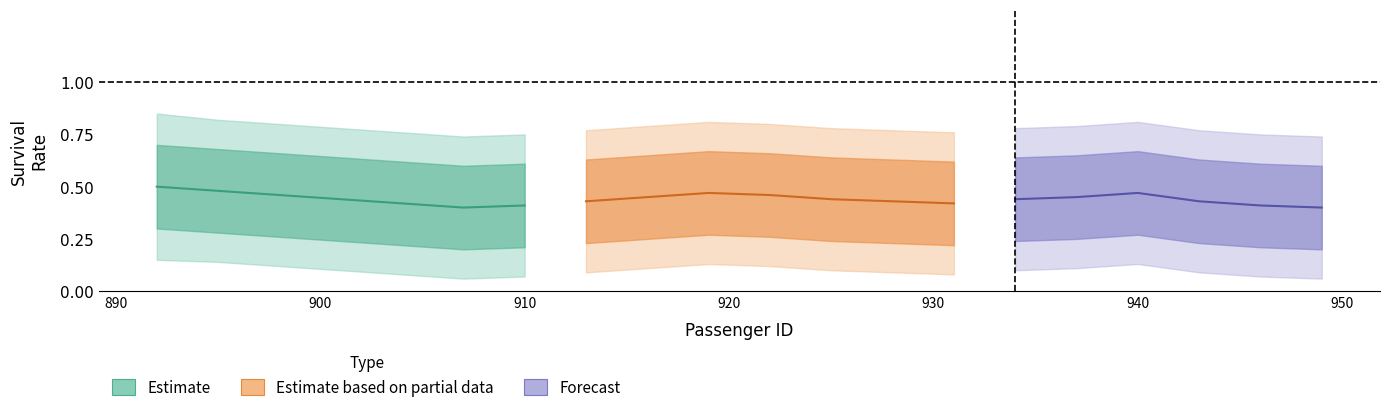

Does the chart have visible grid lines?

No